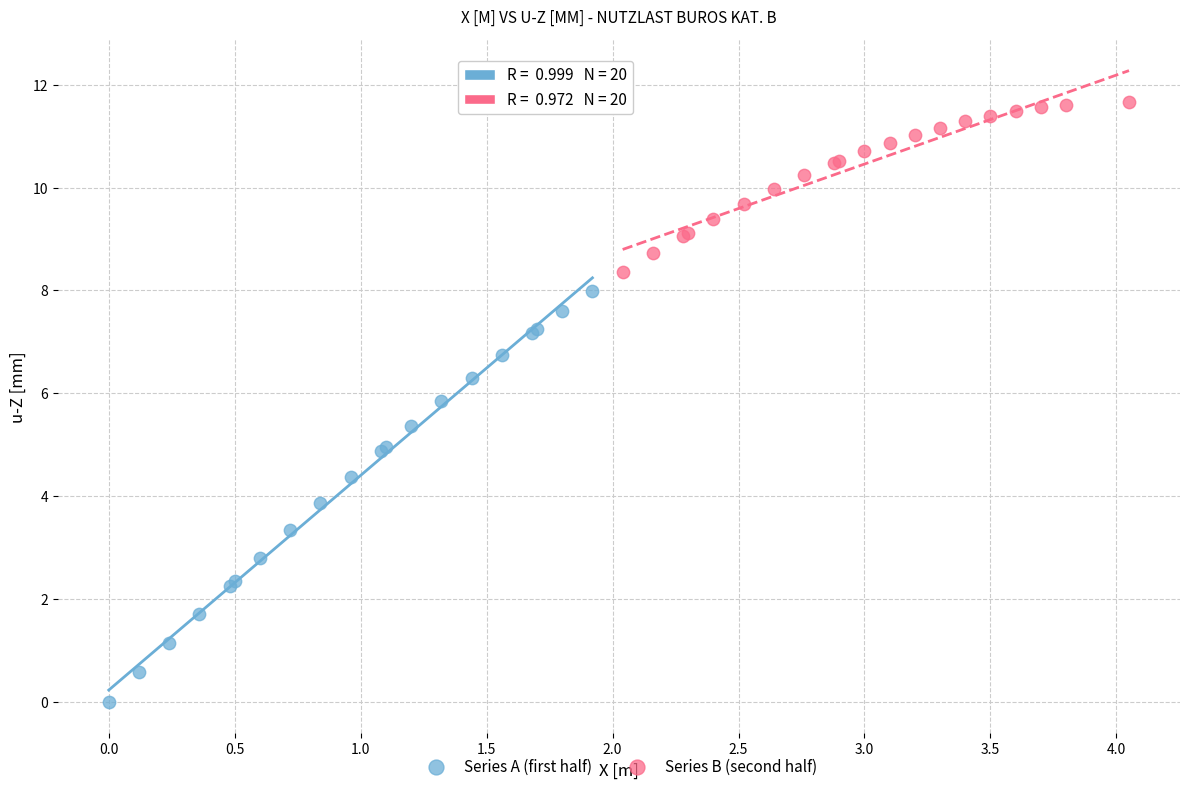

Which series has the largest Y range (max minus min)?

Series A (first half)